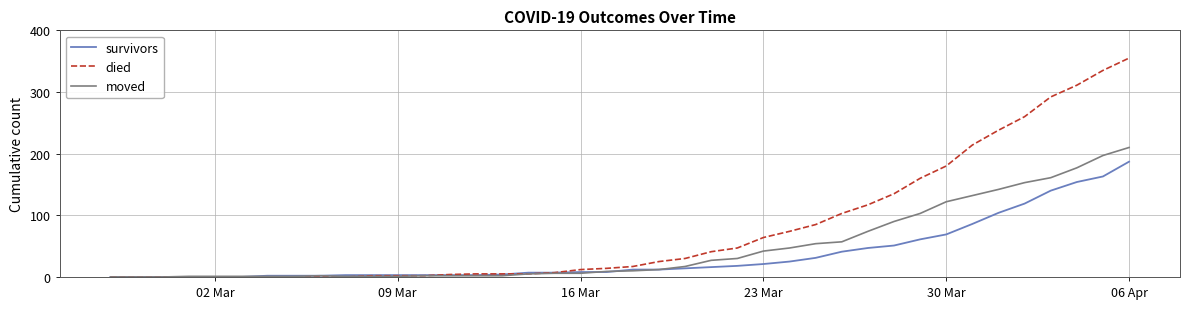

At how many categories does at least one series exceed 316?

2